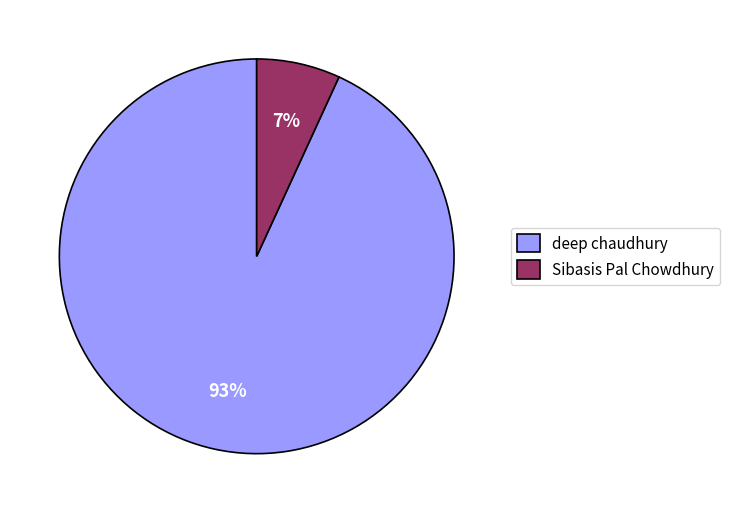

Is it true that Sibasis Pal Chowdhury is 1% of the pie?

False